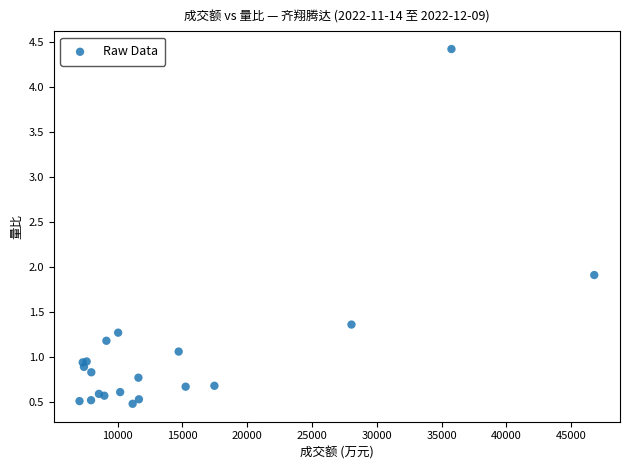

What Y value in the scatter plot is closest to 2?

1.9